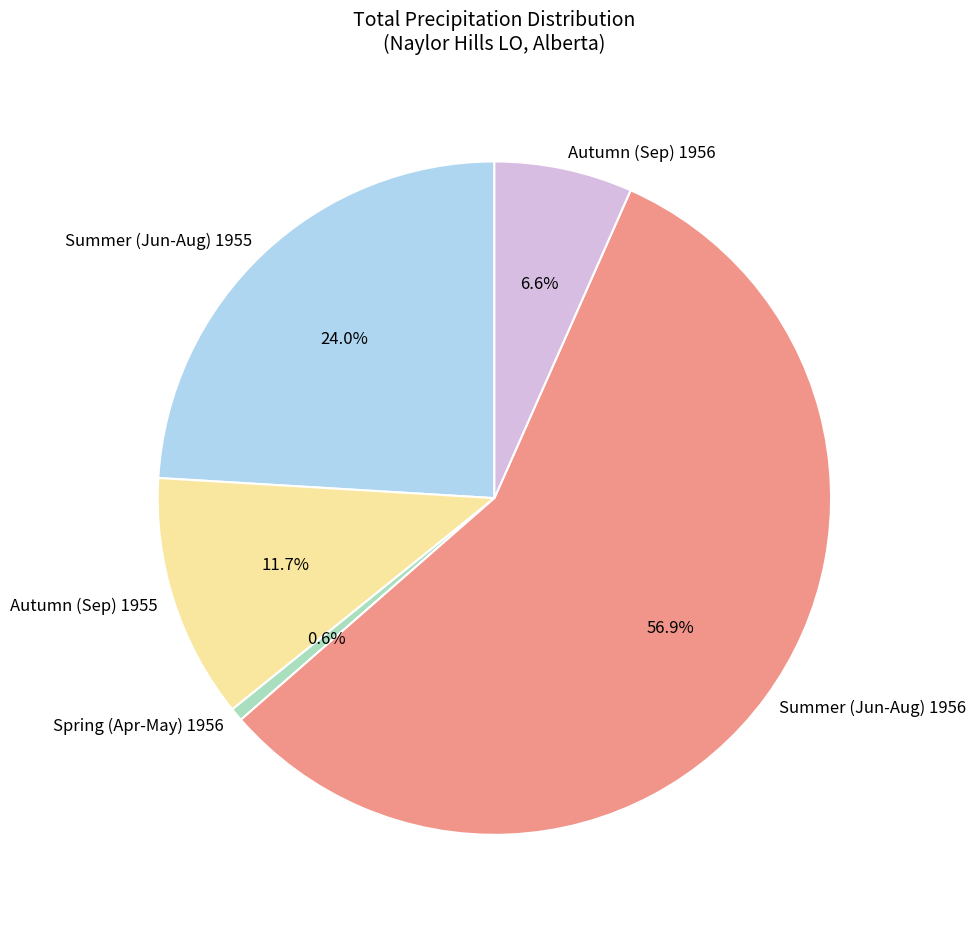

What is the largest slice in the pie chart?

Summer (Jun-Aug) 1956